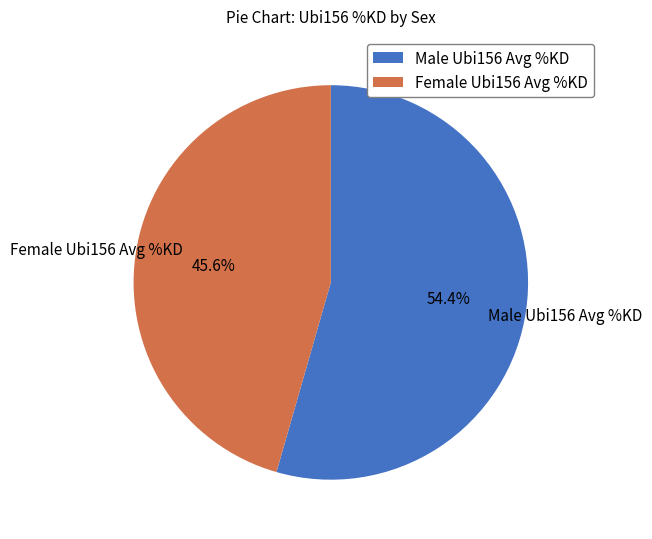

Which category has the smallest portion of the pie?

Female Ubi156 Avg %KD